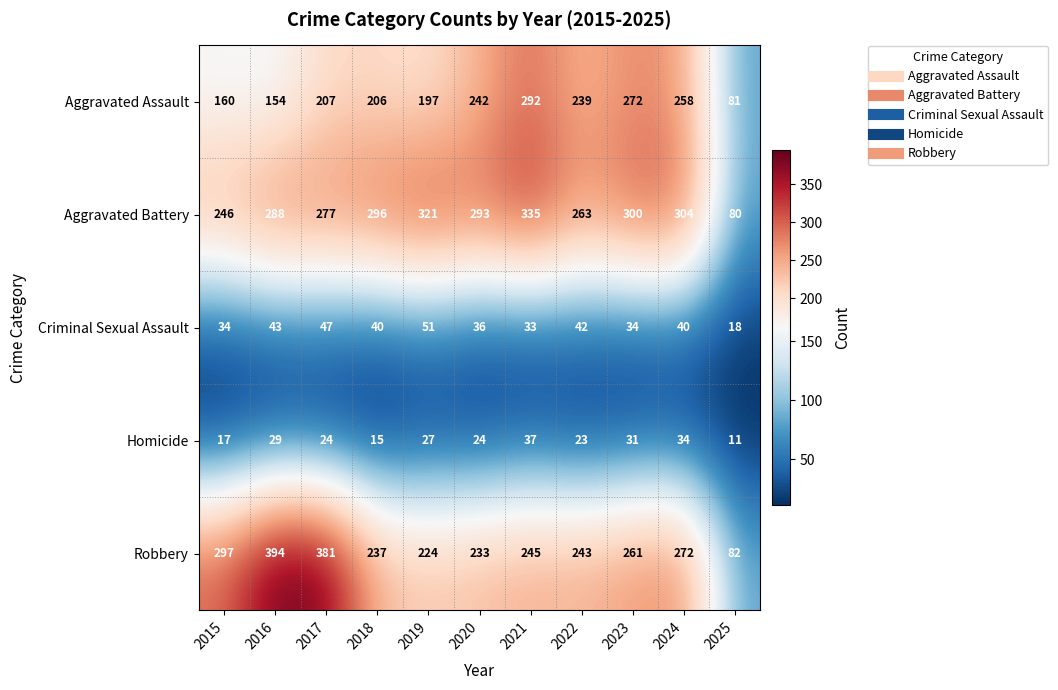

True or false: Aggravated Assault has a value of 197 at 2019.

True